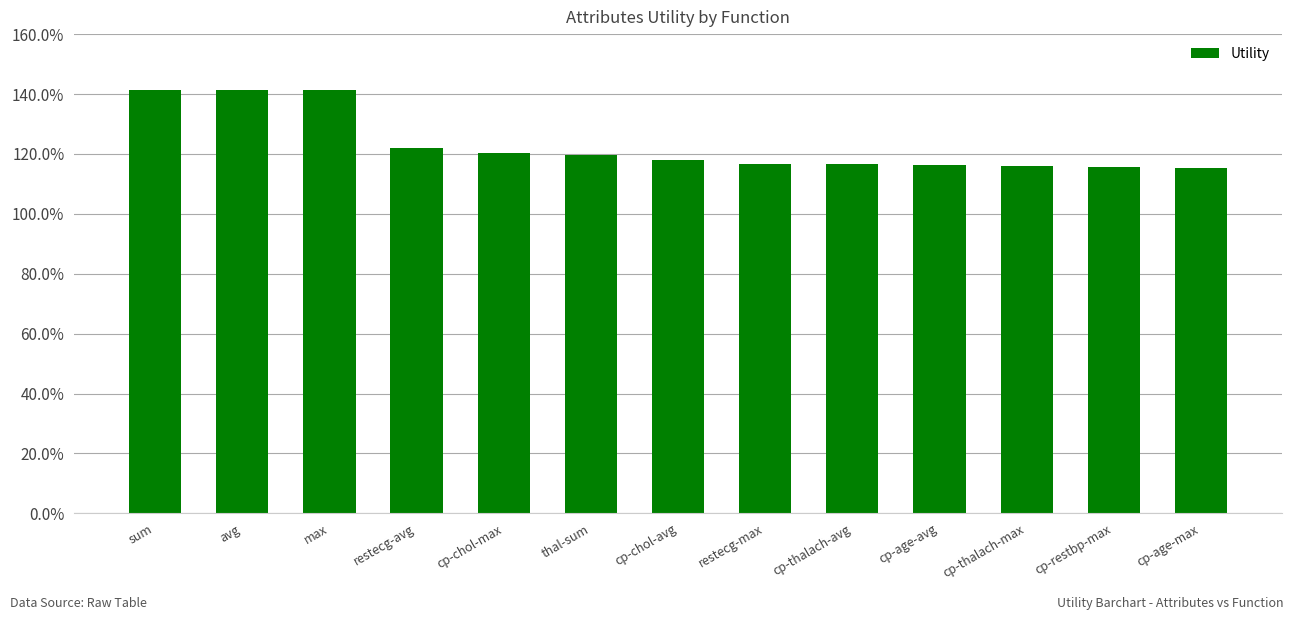

Does the chart contain any negative values?

No